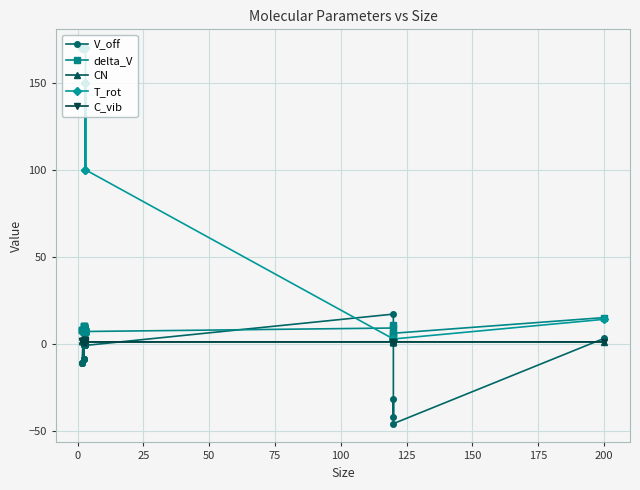

The value of CN at 31 is 0.7. True or false?

False